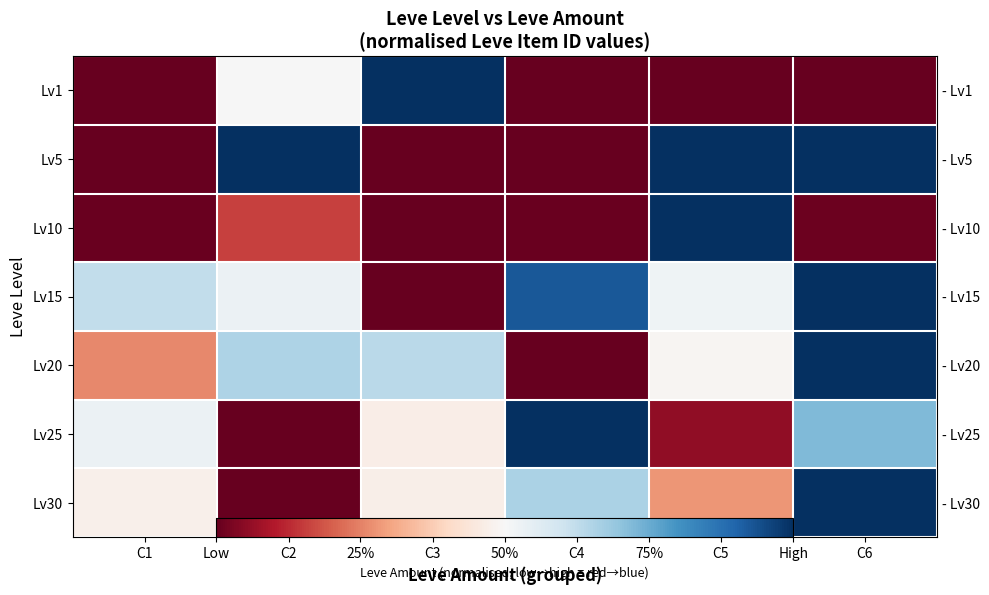

Is it true that Lv1 equals -0.3 at C4?

False